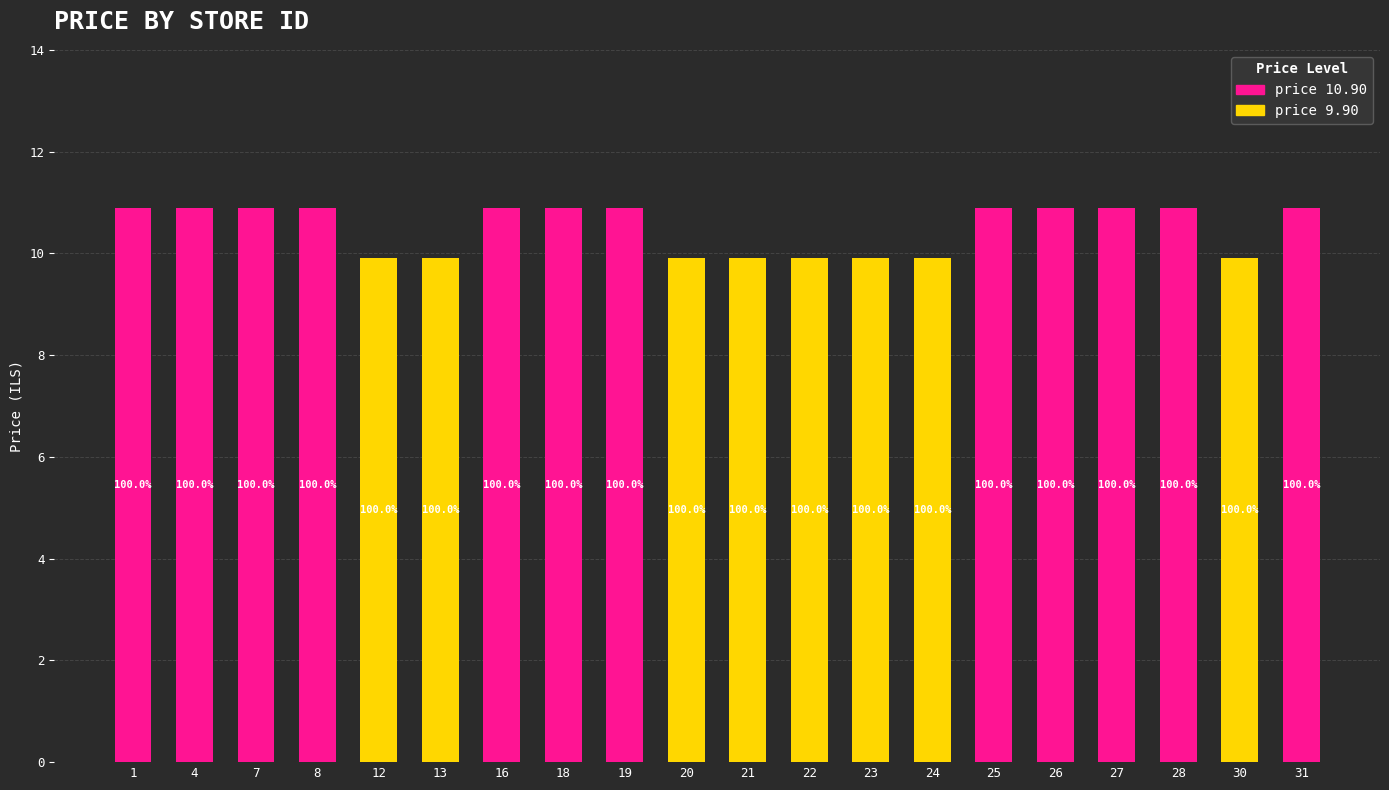

At 12, list the series in order from largest to smallest.

price 9.90, price 10.90